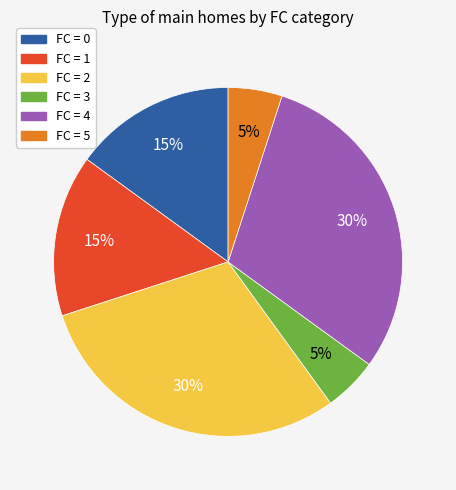

To the nearest percent, what is the average slice percentage?

17%